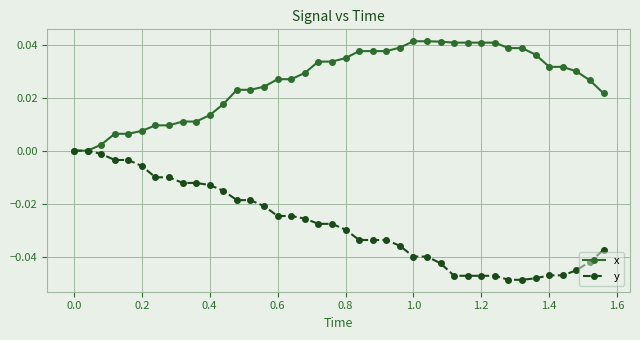

Which series has the largest range (max minus min)?

y